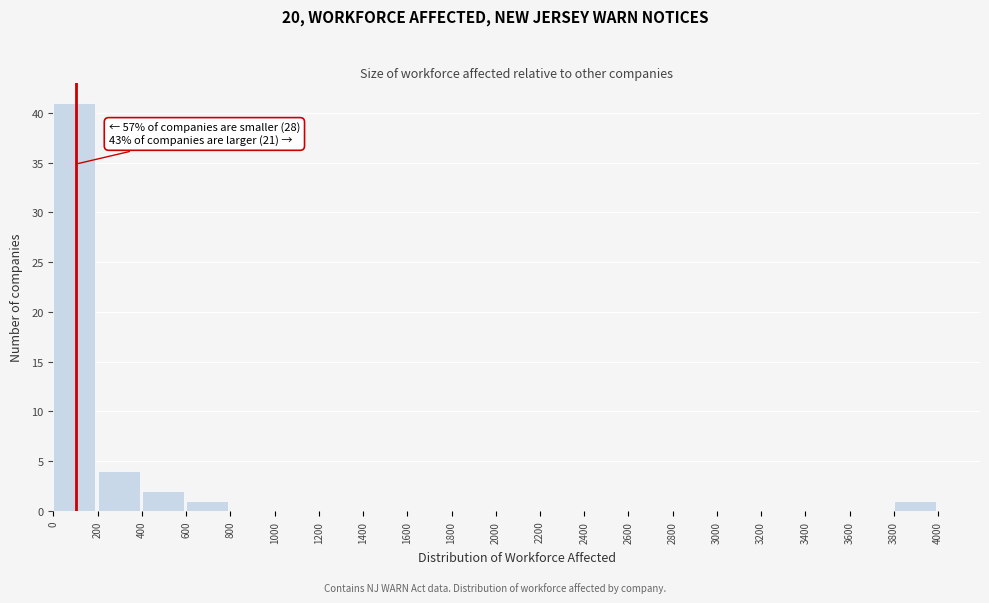

Which range on the x-axis has the tallest bar?

0 to 200